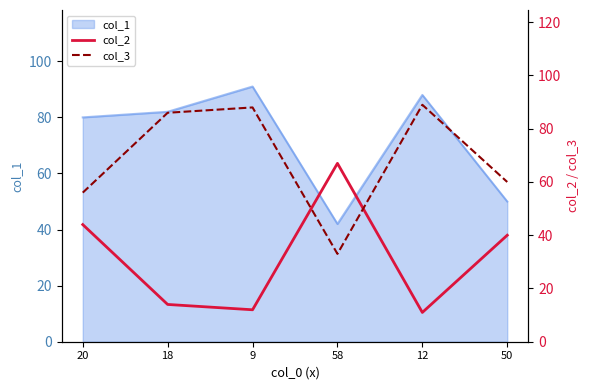

Is it true that col_1 equals 44 at 9?

False